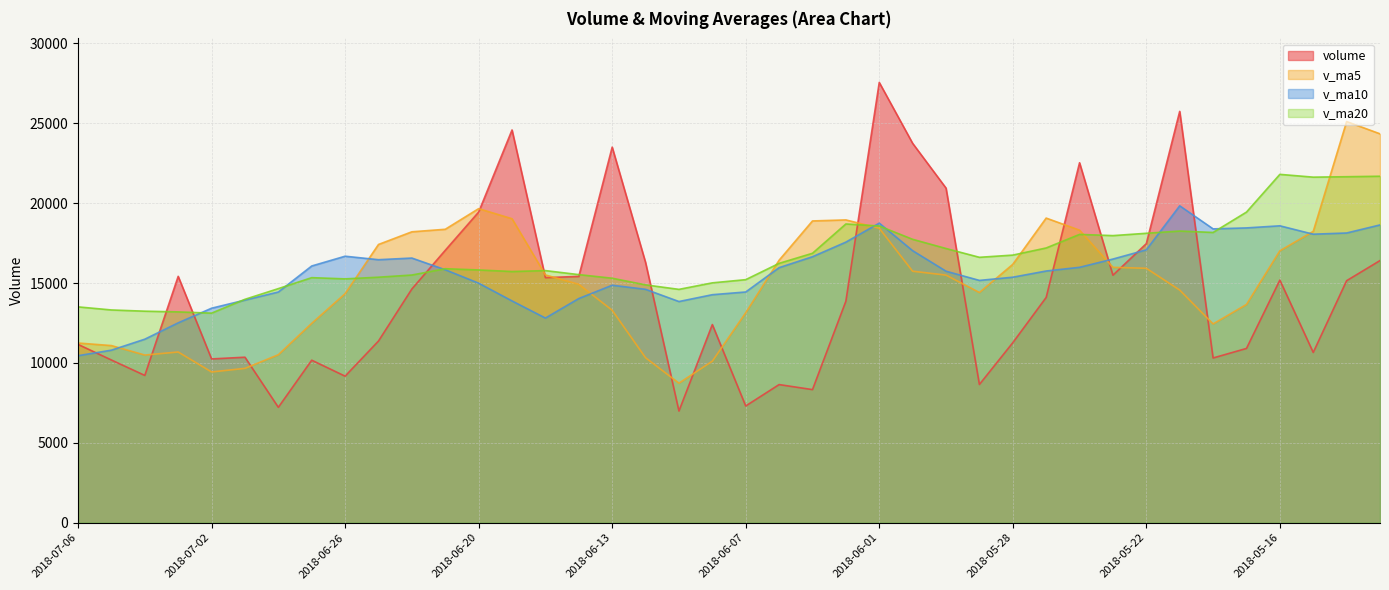

Reading right to left, transcribe all the data shown in this chart.

volume: 16411.0	15150.4	10659.9	15187.2	10910.0	10313.0	25749.9	17470.8	15495.0	22534.6	14102.6	11269.0	8654.0	20947.1	23749.2	27561.4	13866.1	8333.3	8648.0	7309.0	12405.7	6992.0	16290.1	23512.1	15422.0	15340.2	24586.0	19447.0	17053.0	14631.9	11374.2	9174.2	10174.0	7225.0	10361.2	10253.0	15423.5	9221.0	10186.0	11164.0
v_ma5: 24344.8	25112.5	18238.0	17022.4	13663.7	12444.1	14564.0	15926.2	15987.7	18312.7	19070.6	16174.4	14411.0	15501.5	15744.4	18436.2	18955.6	18891.5	16431.6	13143.6	10112.4	8737.6	10329.0	13301.8	14924.4	15511.3	19030.1	19661.5	18369.7	18211.6	17418.4	14336.1	12481.5	10515.9	9661.7	9437.5	10687.3	10496.7	11088.9	11249.5
v_ma10: 18641.5	18136.5	18061.5	18586.7	18455.1	18394.5	19838.3	17082.1	16505.1	15988.2	15757.3	15369.2	15168.6	15744.6	17028.5	18753.4	17565.0	16651.2	15966.5	14444.0	14274.3	13846.6	14610.2	14866.7	14034.0	12811.9	13883.9	14995.2	15835.7	16568.0	16464.9	16683.1	16071.5	14442.8	13936.7	13428.0	12511.7	11489.1	10802.4	10455.6
v_ma20: 21689.4	21659.6	21632.5	21807.2	19445.1	18170.1	18258.3	18118.9	17972.8	18048.4	17199.4	16752.8	16615.1	17165.6	17741.8	18573.9	18701.6	16866.7	16235.8	15216.1	15015.8	14607.9	14889.4	15305.6	15531.2	15782.6	15724.4	15823.2	15901.1	15506.0	15369.6	15264.8	15340.8	14654.7	13985.3	13119.9	13197.8	13242.2	13319.1	13511.8